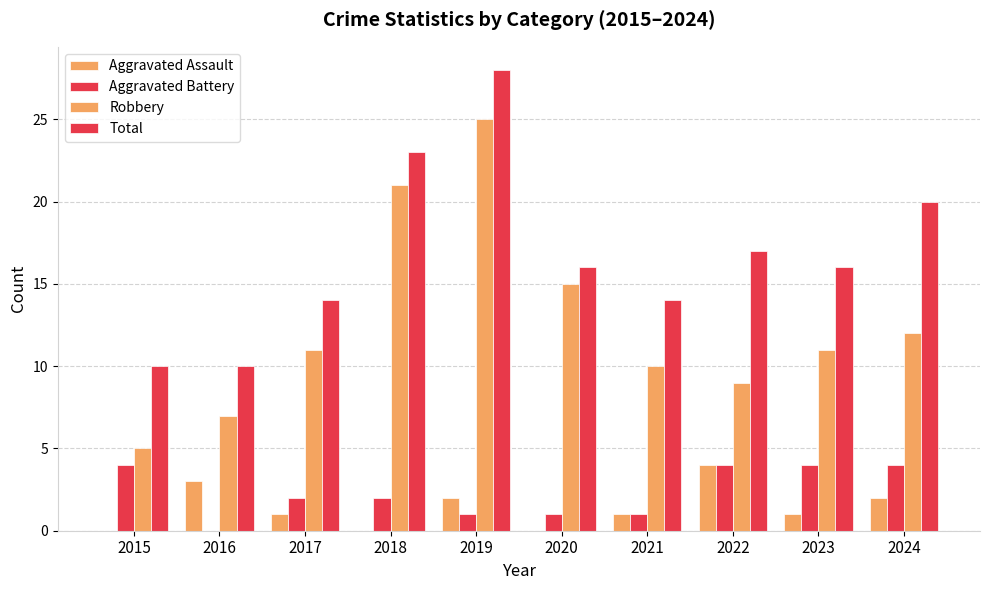

Rank the series by their maximum value, from lowest to highest.

Aggravated Assault, Aggravated Battery, Robbery, Total